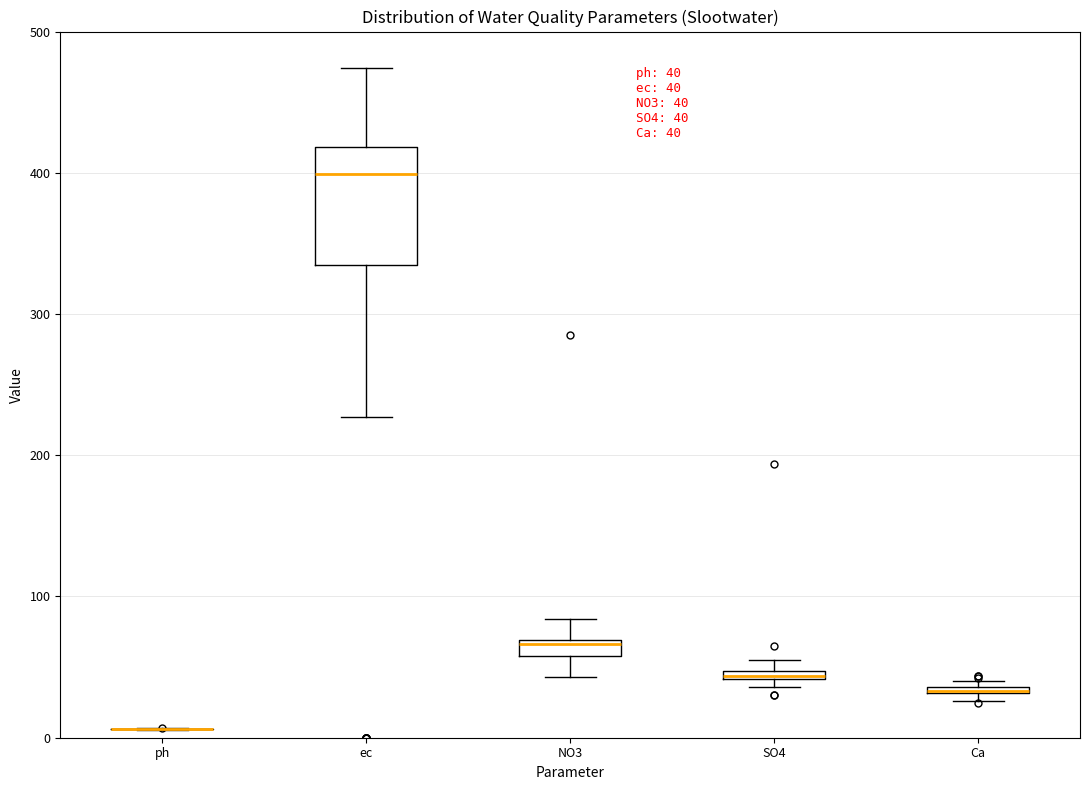

Which box is the tallest, from its lower edge to its upper edge?

ec